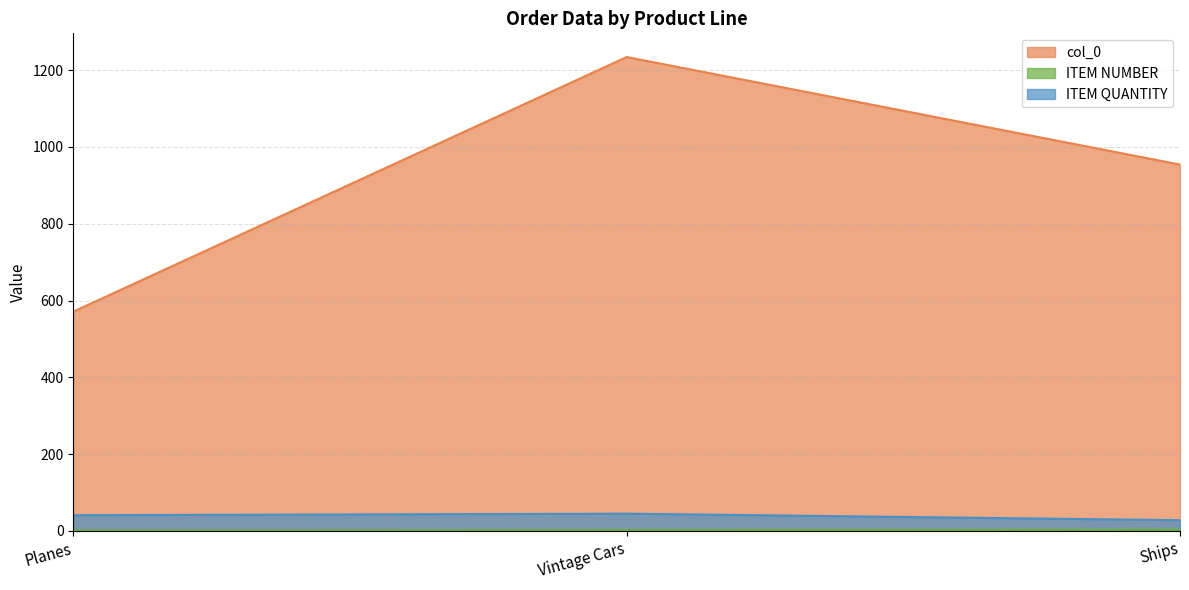

The value of ITEM NUMBER at Ships is 1. True or false?

False